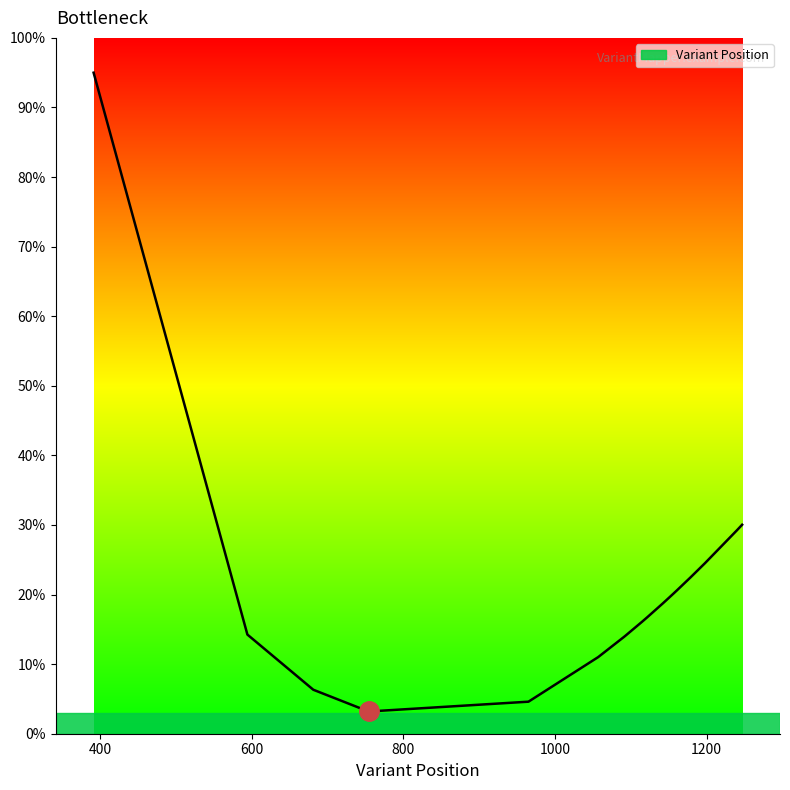

What is the sum of all values?

428.8